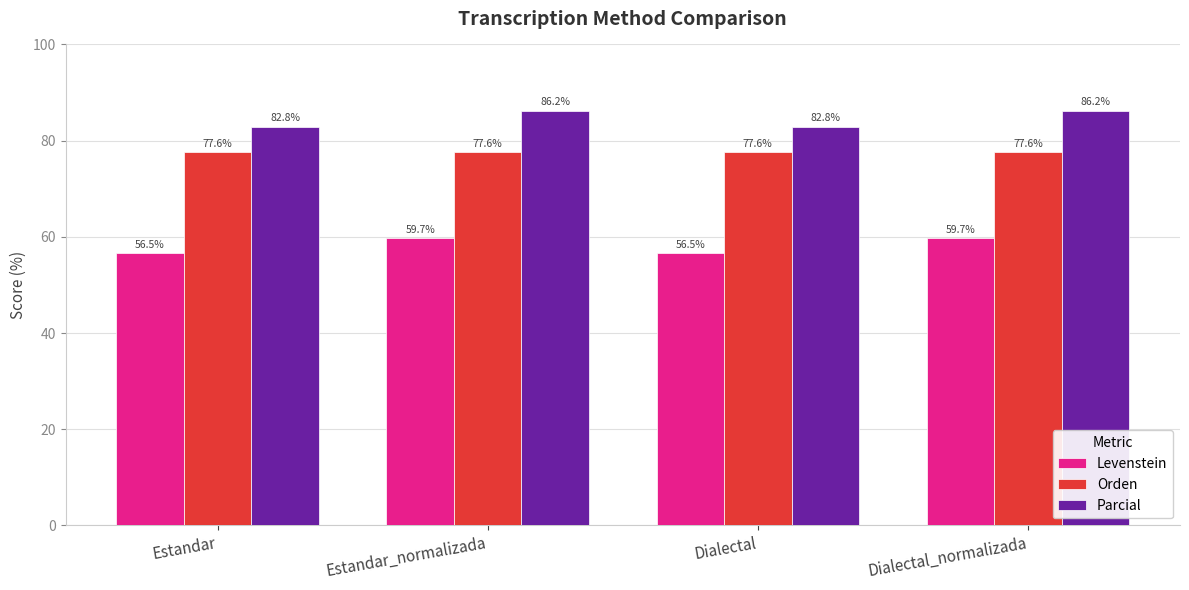

How many bars are there in total?

12